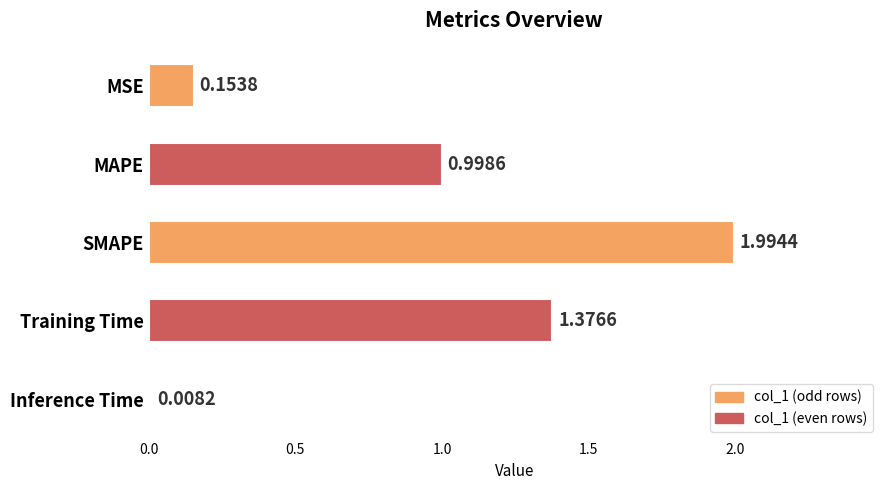

Does the chart contain stacked bars?

No